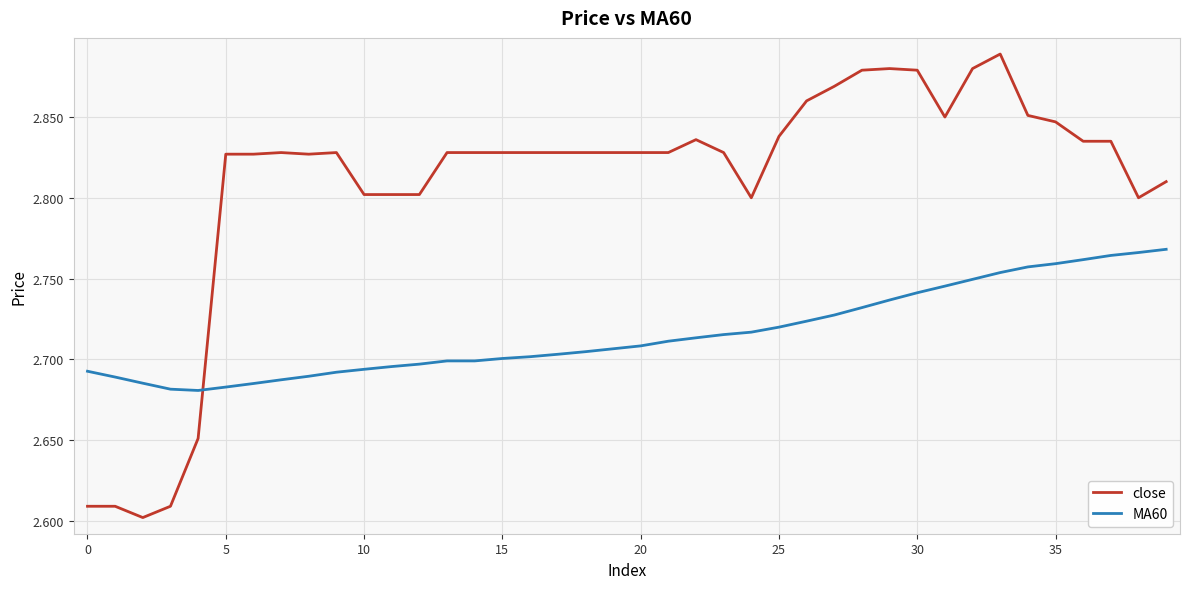

How many series are shown in this chart?

2